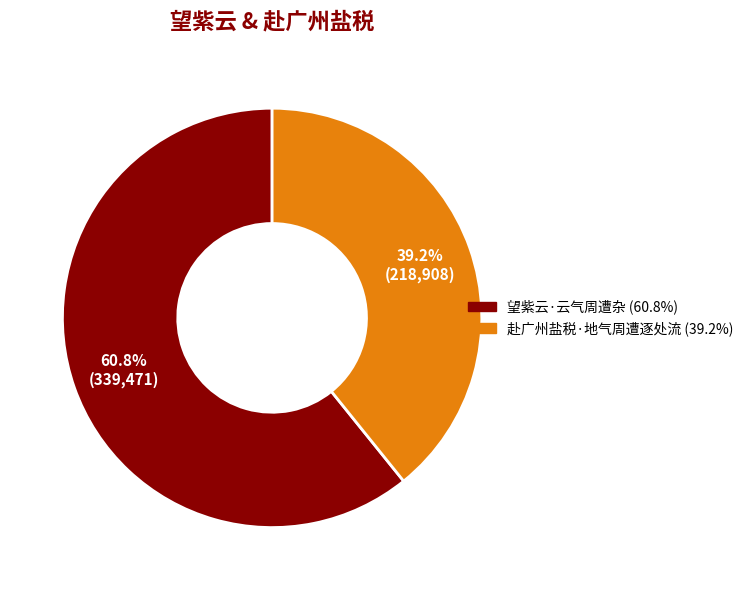

How much of the chart is everything except 望紫云·云气周遭杂?

39.2%